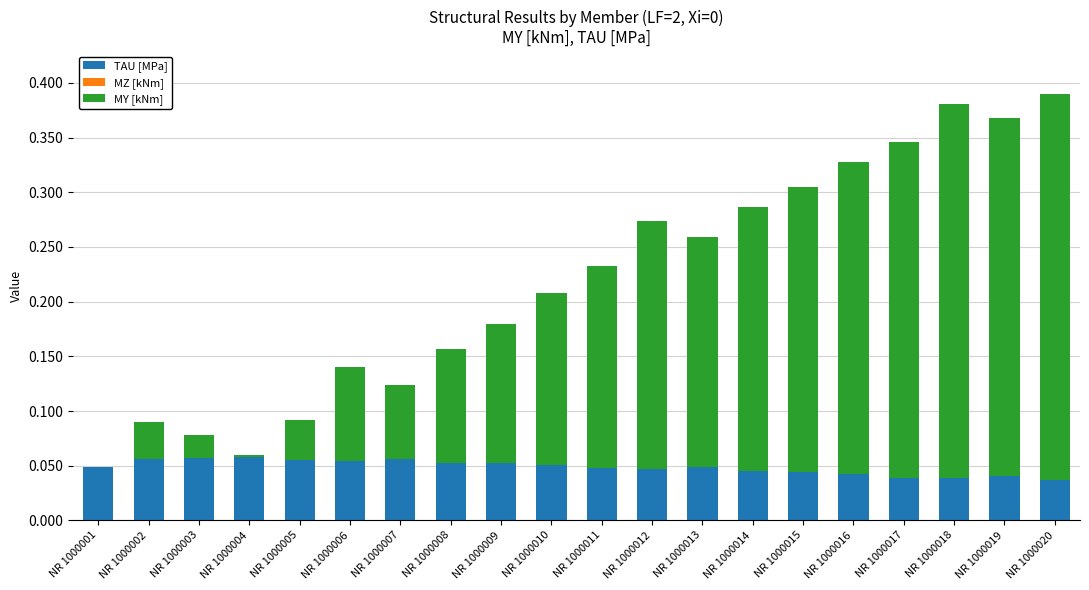

What is the sum of all TAU [MPa] values?

1.0